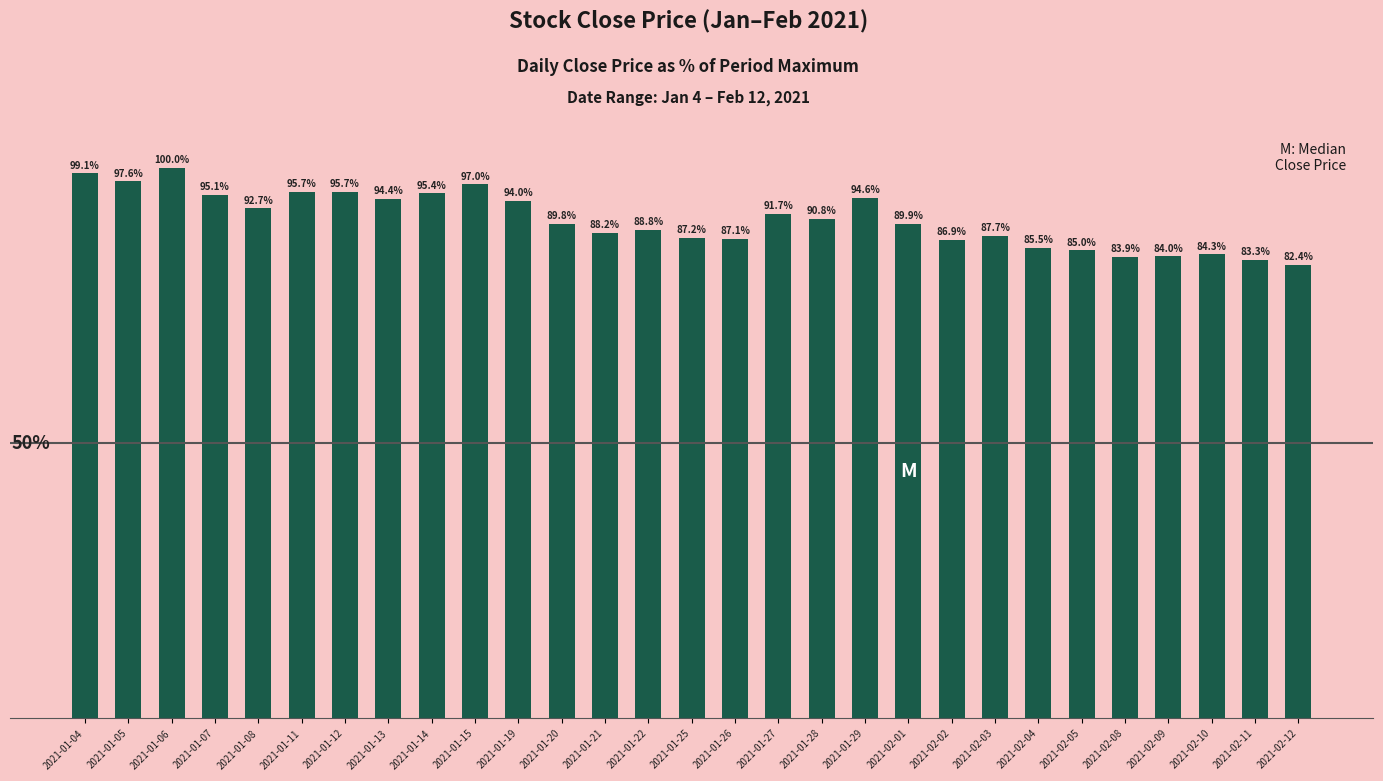

What is the label of the 25th bar from the right?

2021-01-08